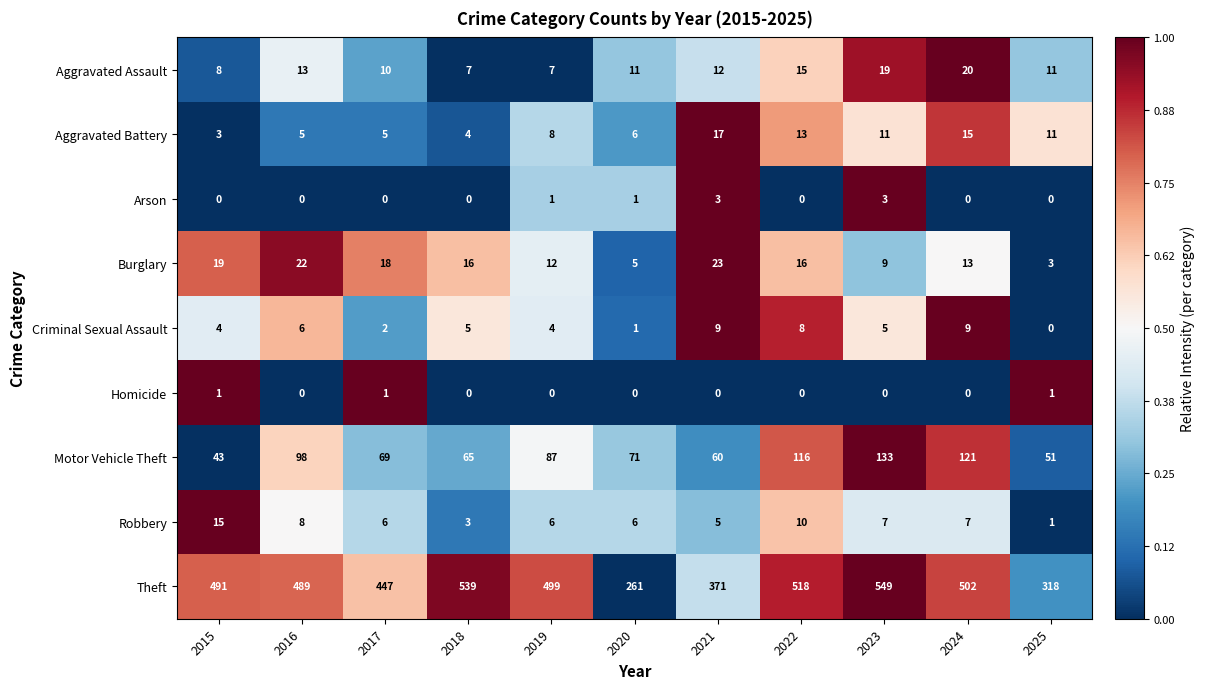

What is the greatest value displayed?

549